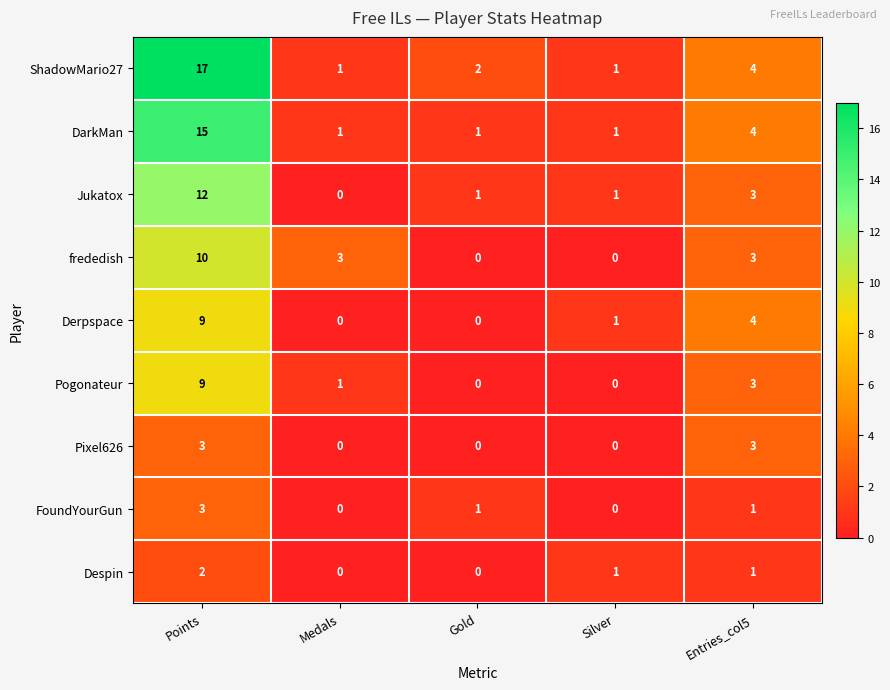

What is the difference between the ShadowMario27 values at Silver and Points?

16